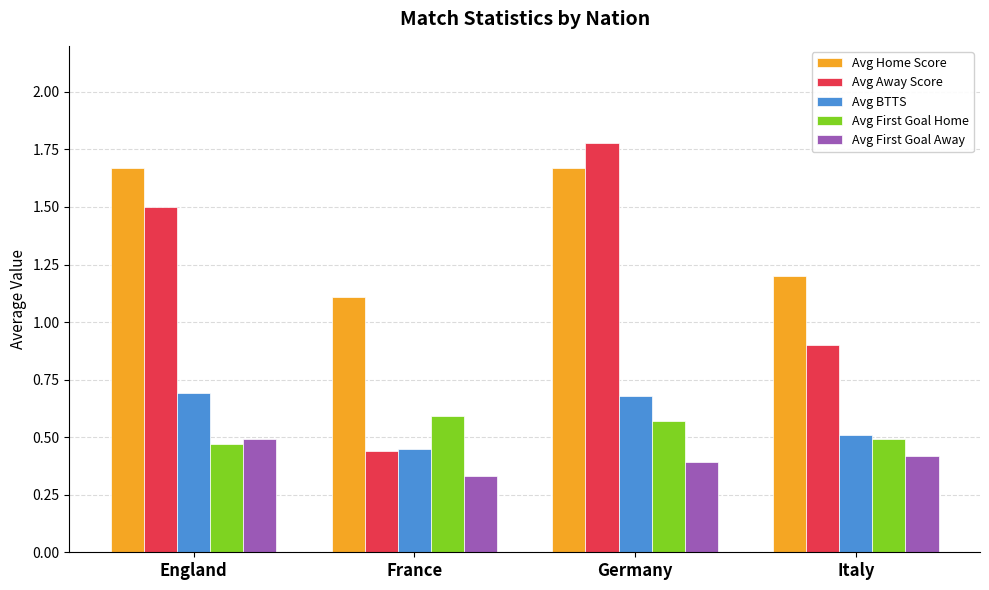

How many values in the Avg Away Score series are below 1?

2